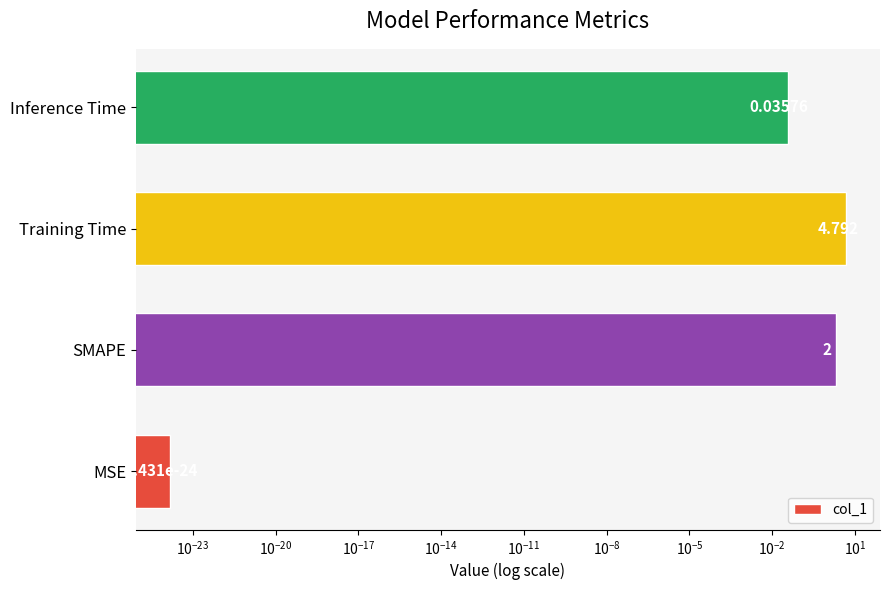

True or false: the data shows 0.1 at Inference Time.

False